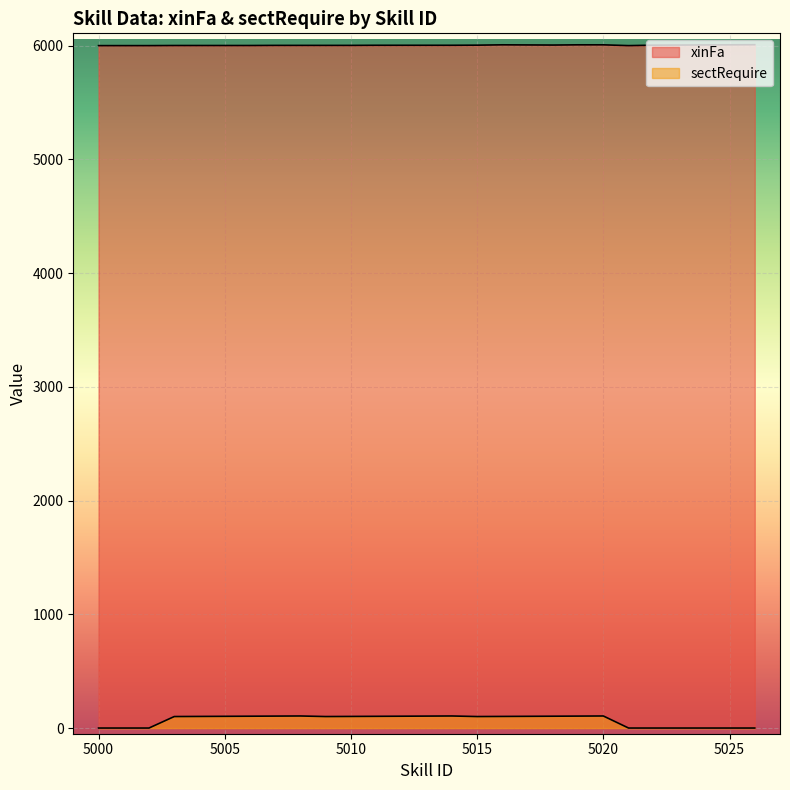

At which label does sectRequire reach its minimum?

5000